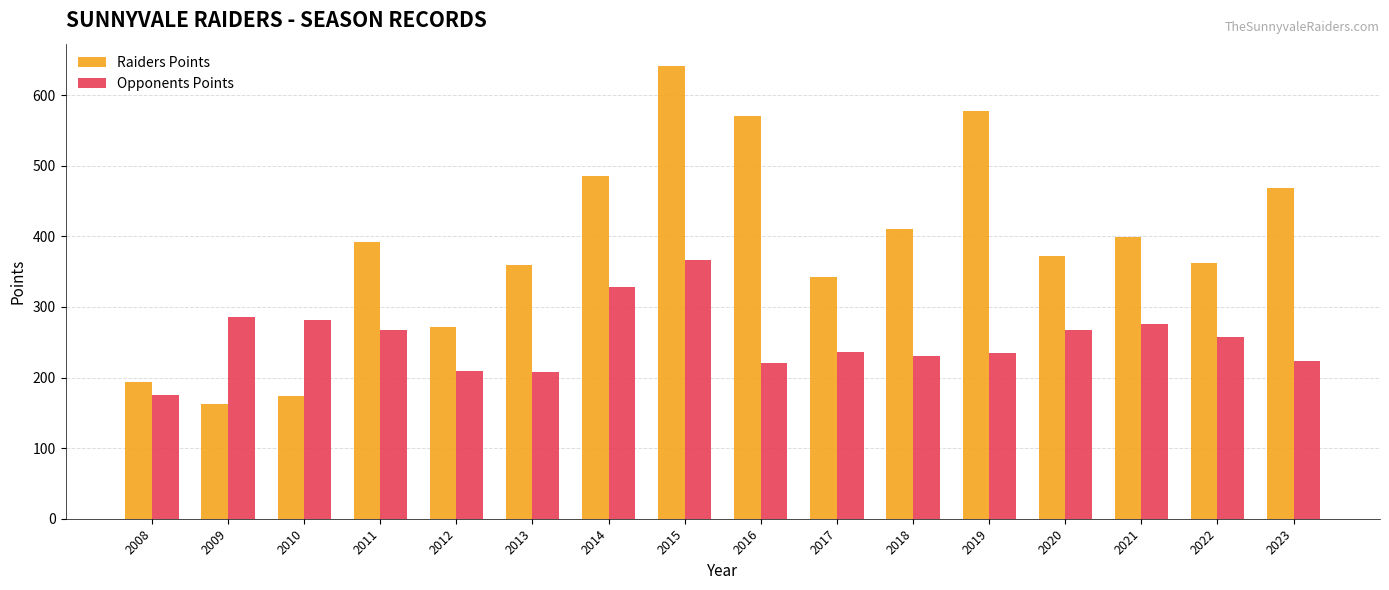

At how many categories does at least one series exceed 338?

12